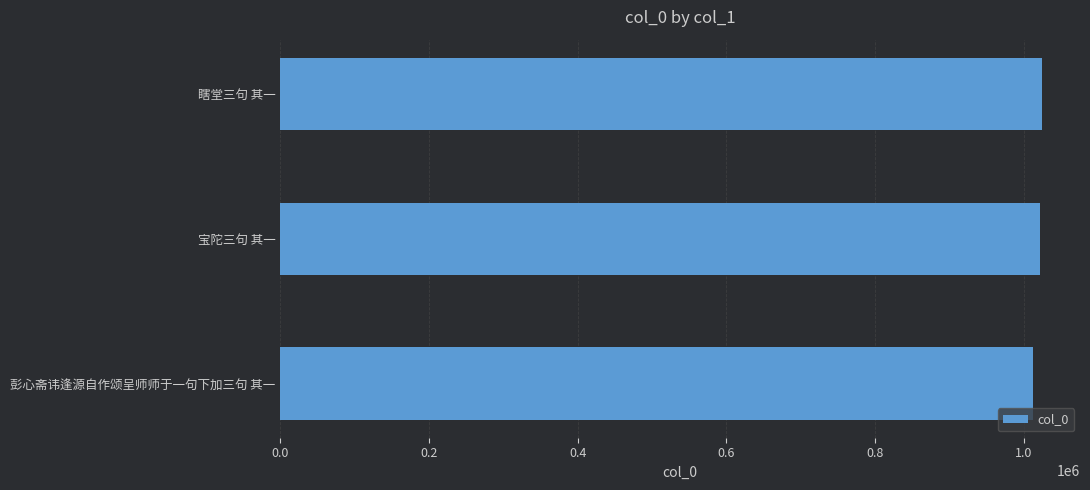

The chart shows a value of 1686964 at 宝陀三句 其一. True or false?

False